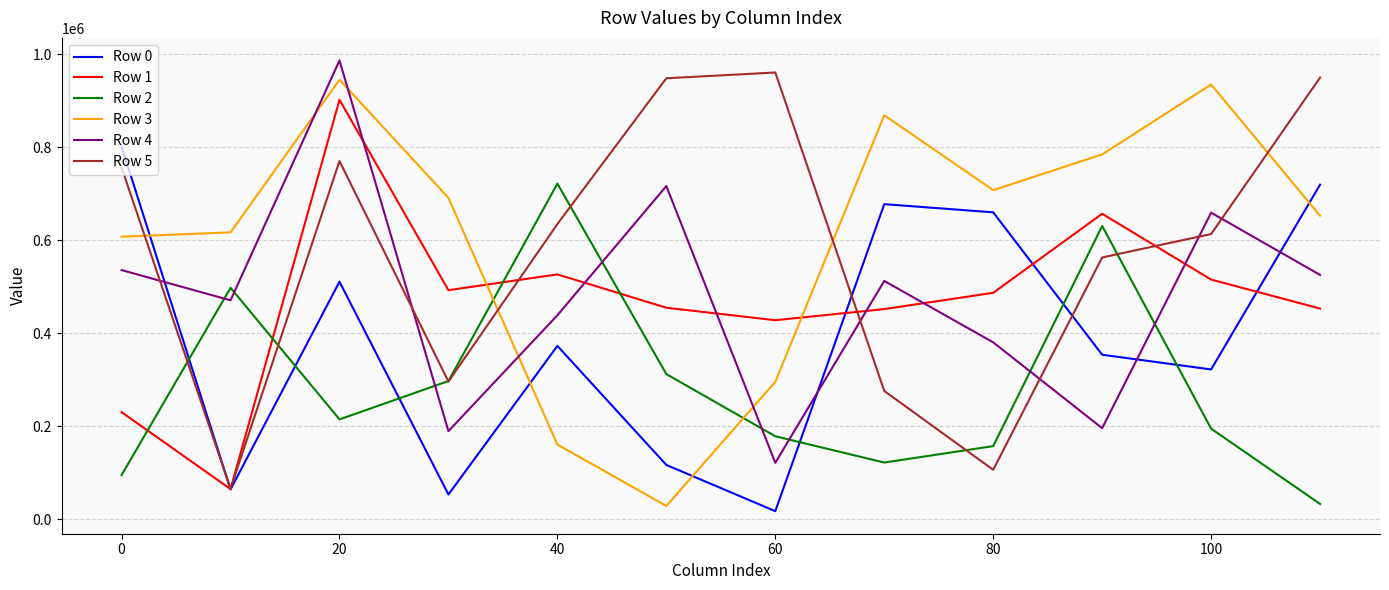

True or false: Row 3 and Row 0 intersect in this chart.

True